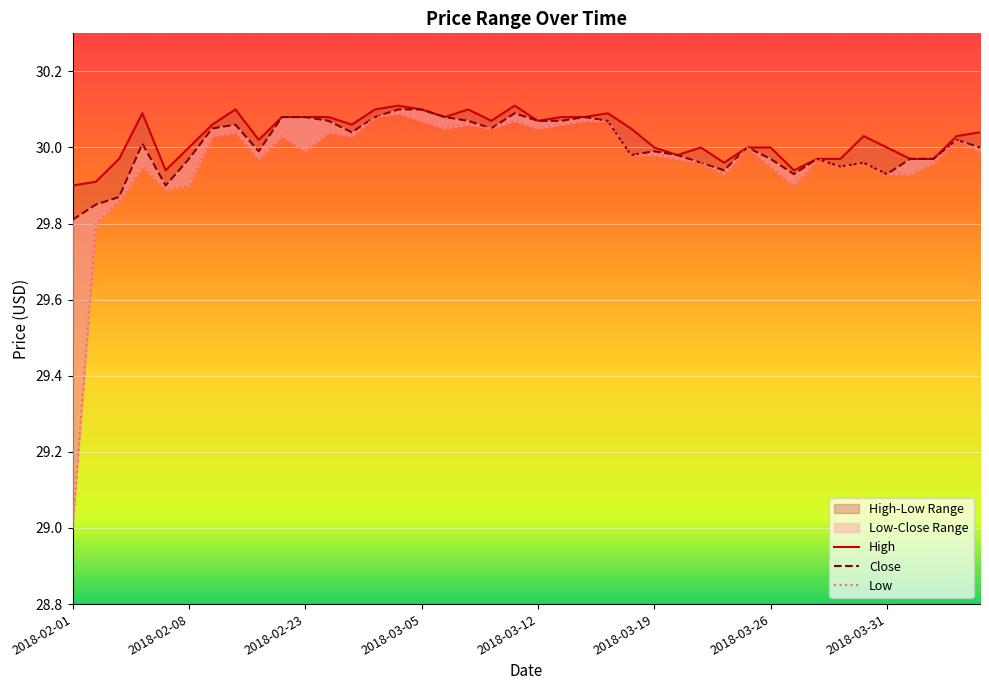

List the series in order of their overall mean, lowest first.

Low, Close, High